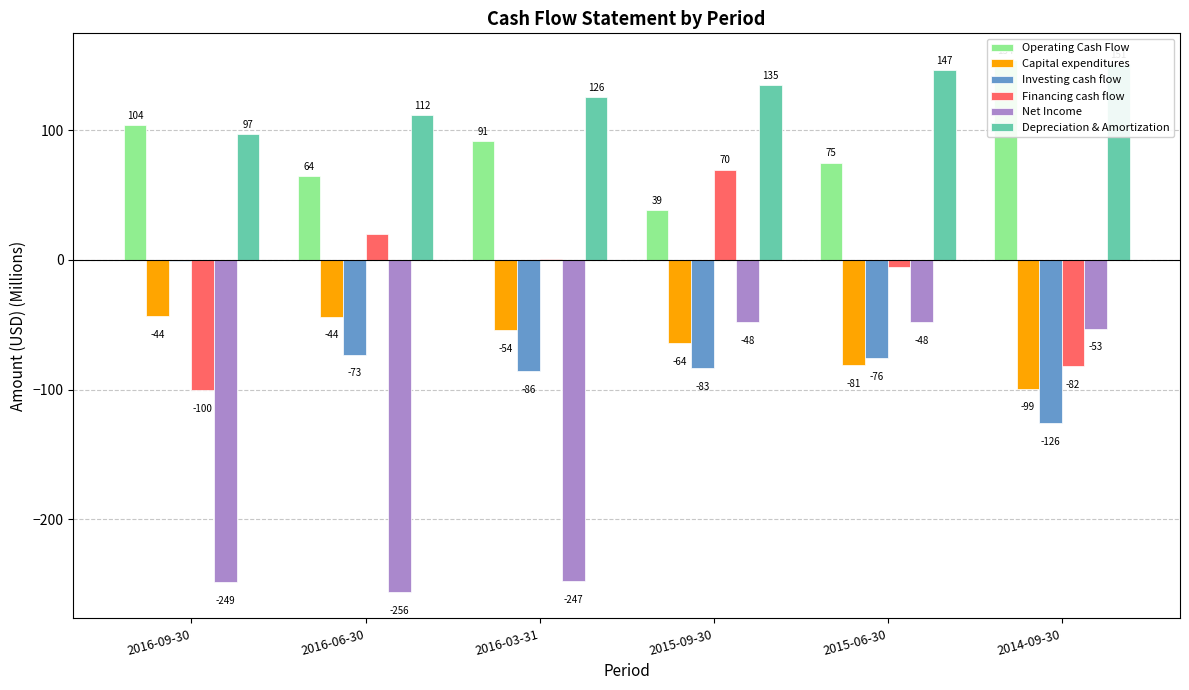

Between 2016-06-30 and 2014-09-30, which series saw the biggest shift?

Net Income